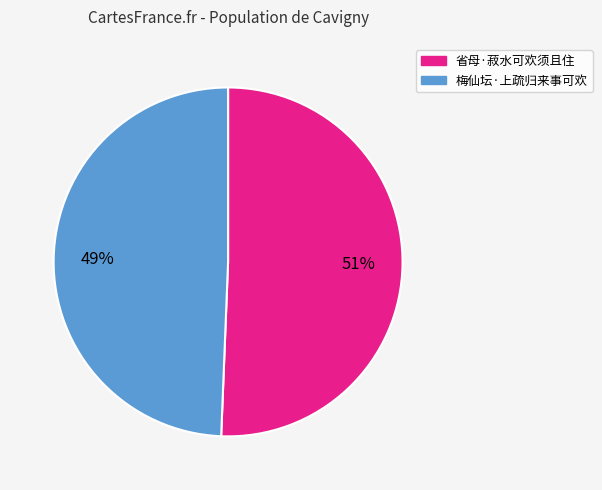

To the nearest percent, what is the average slice percentage?

50%